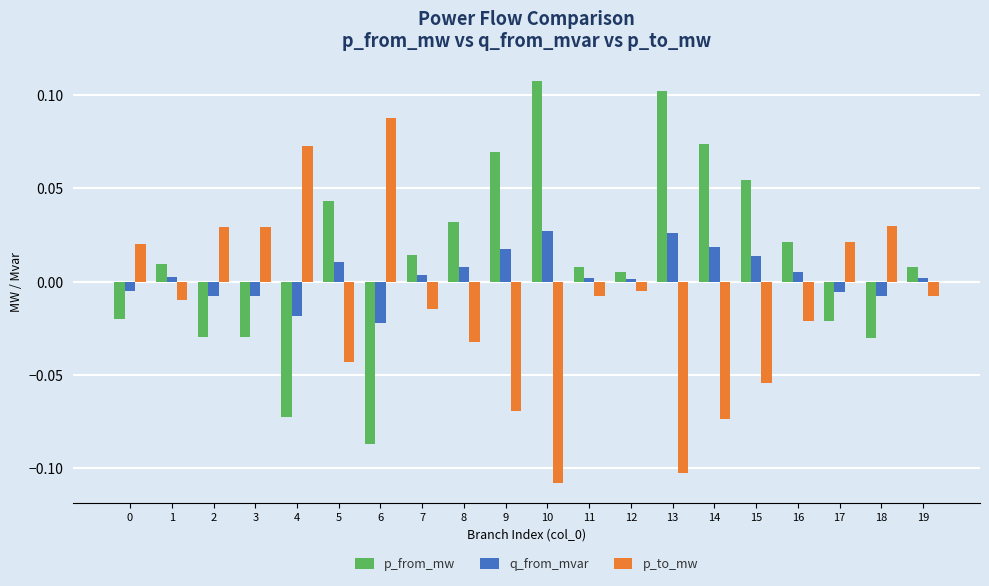

How many positive values does the q_from_mvar series have?

13